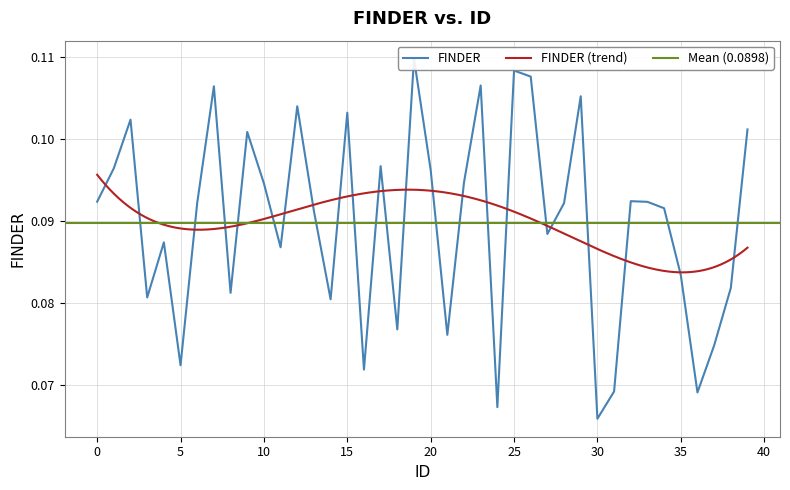

What is the sum of all values?

3.6